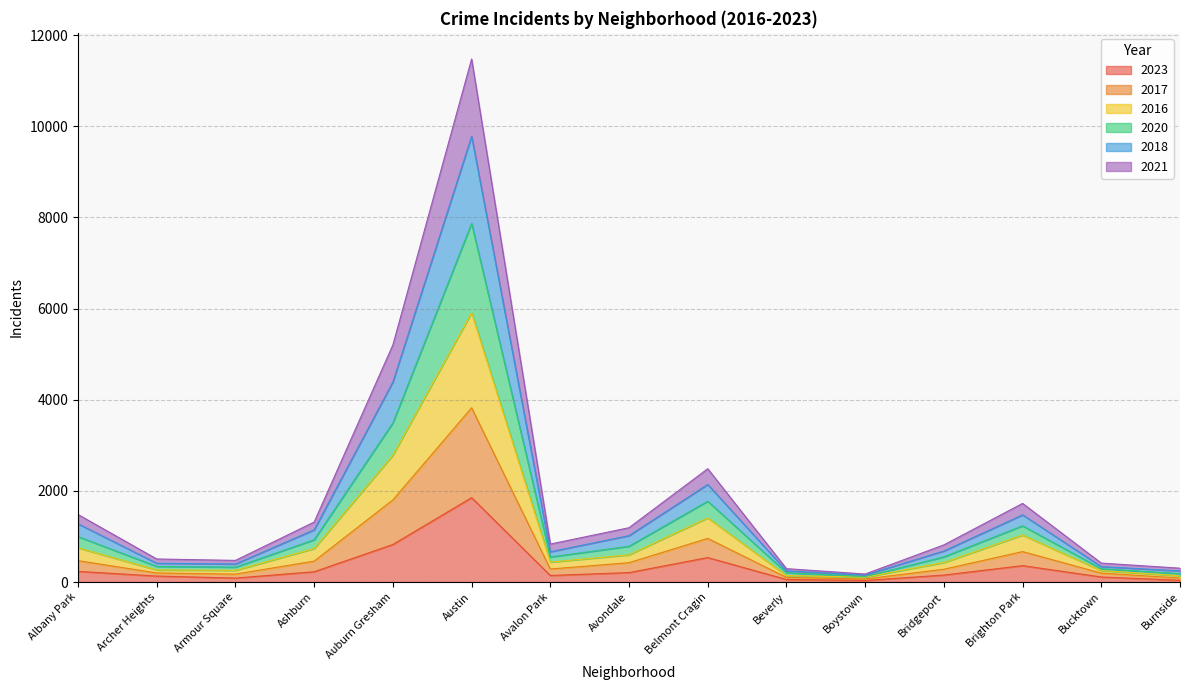

What position from the right is Auburn Gresham?

11